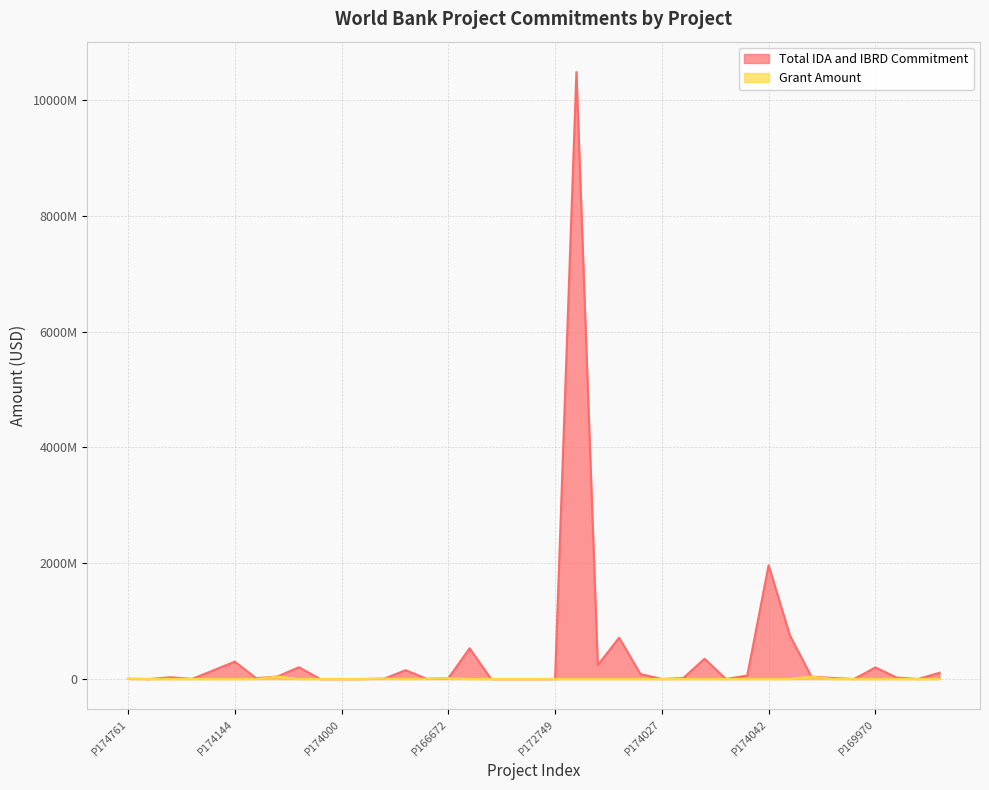

What is the label of the 11th point from the left?

P174000